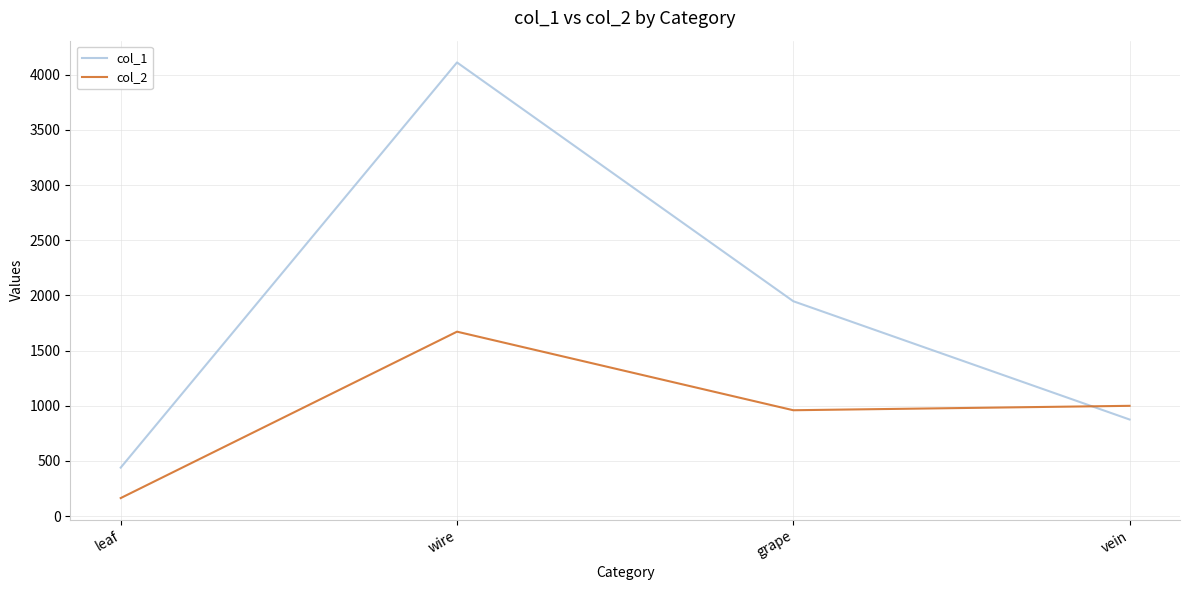

How many lines are shown in the chart?

2